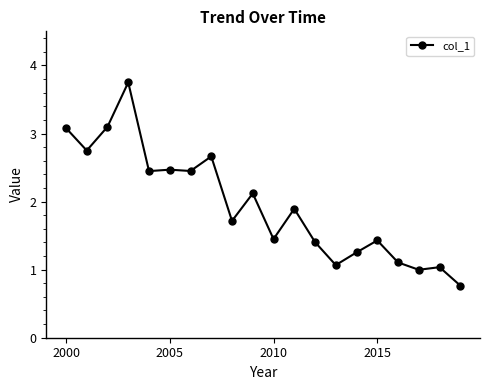

What is the smallest value displayed?

0.8